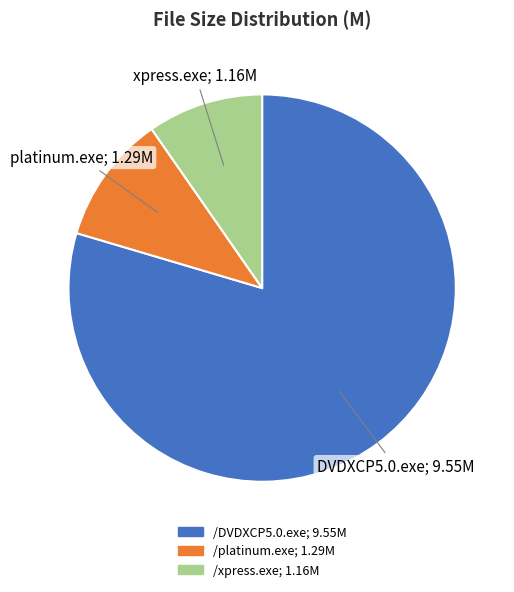

Is /platinum.exe the majority of the pie?

No